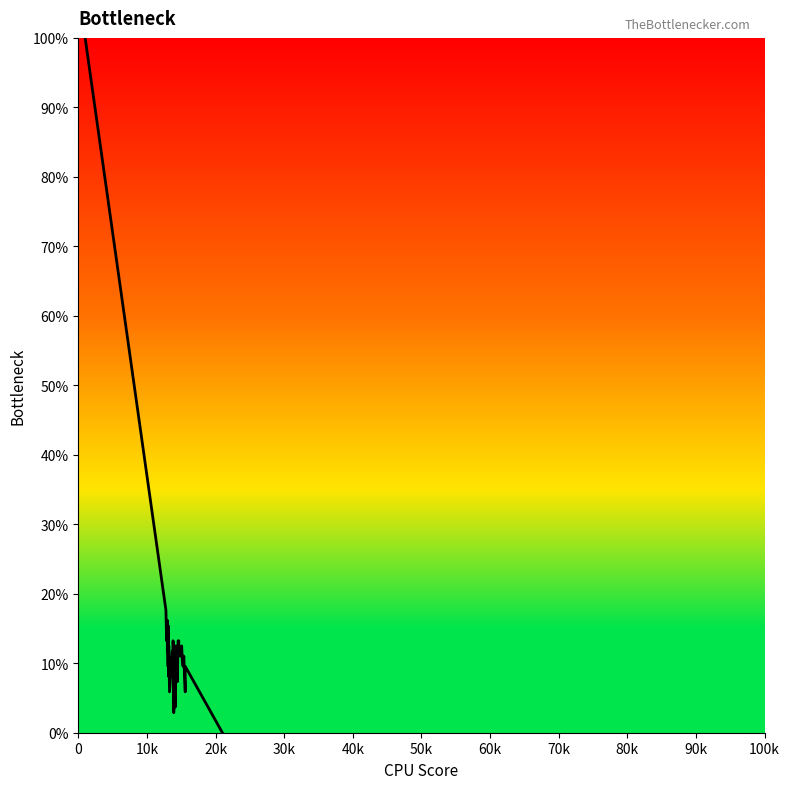

How many points are lower than both their immediate neighbors (excluding endpoints)?

14